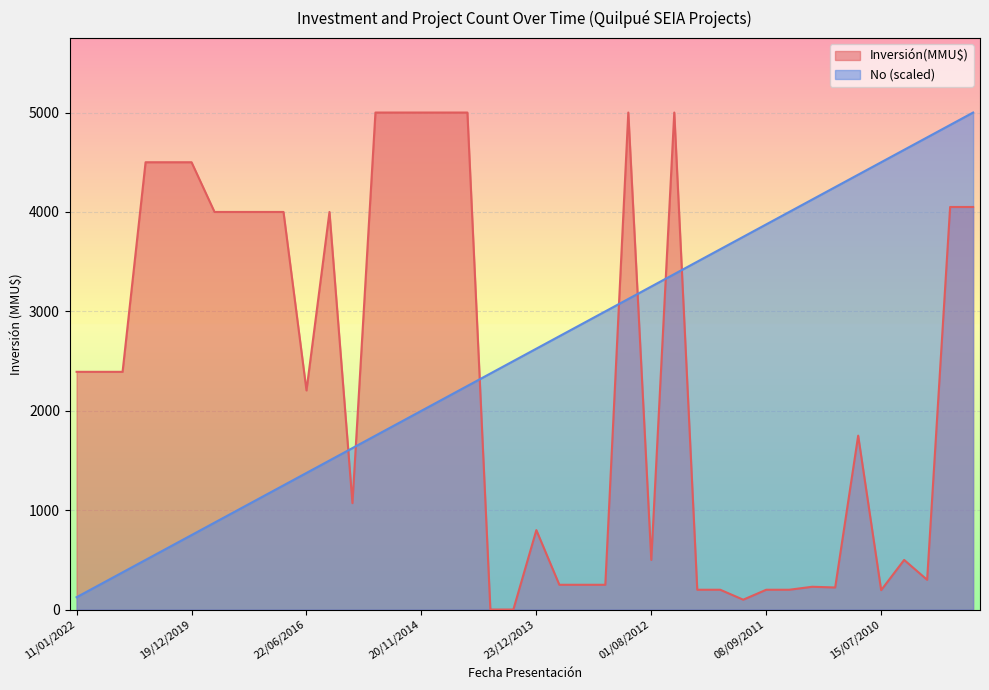

Which series has the largest total across all categories?

No (scaled)